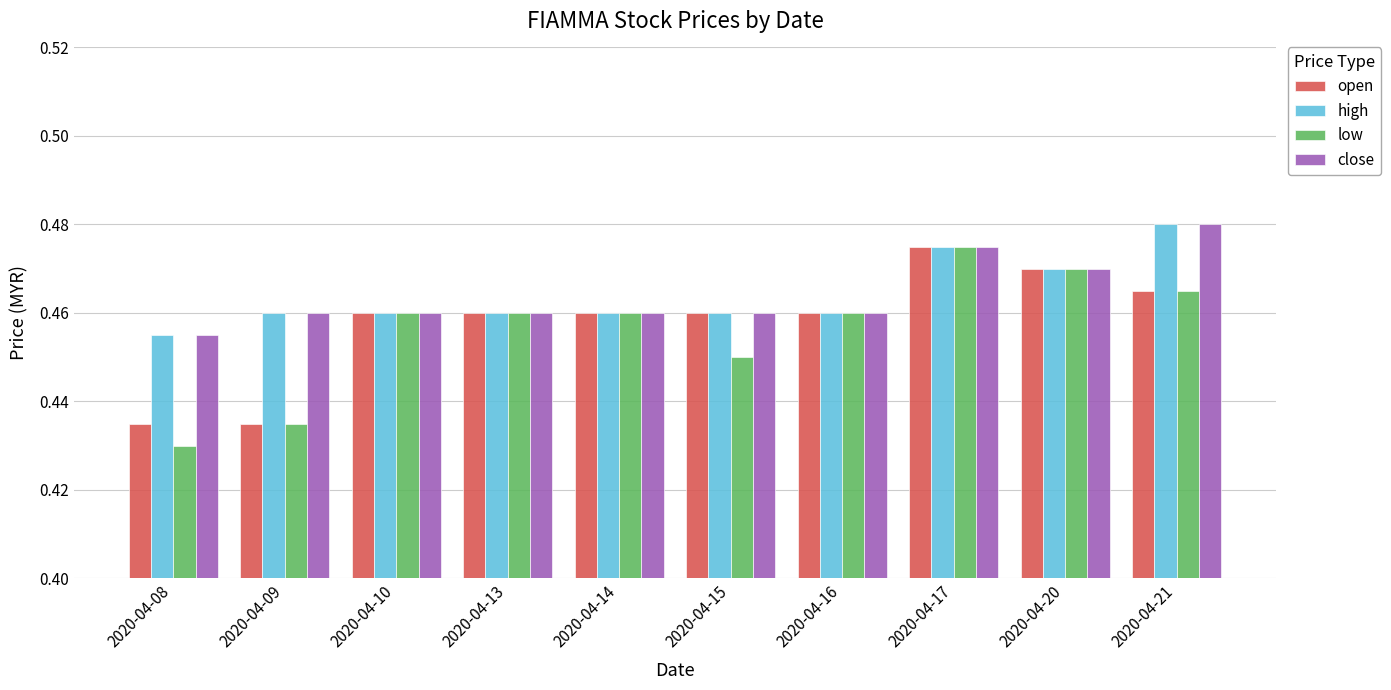

What is the total value across all series at 2020-04-13?

1.8